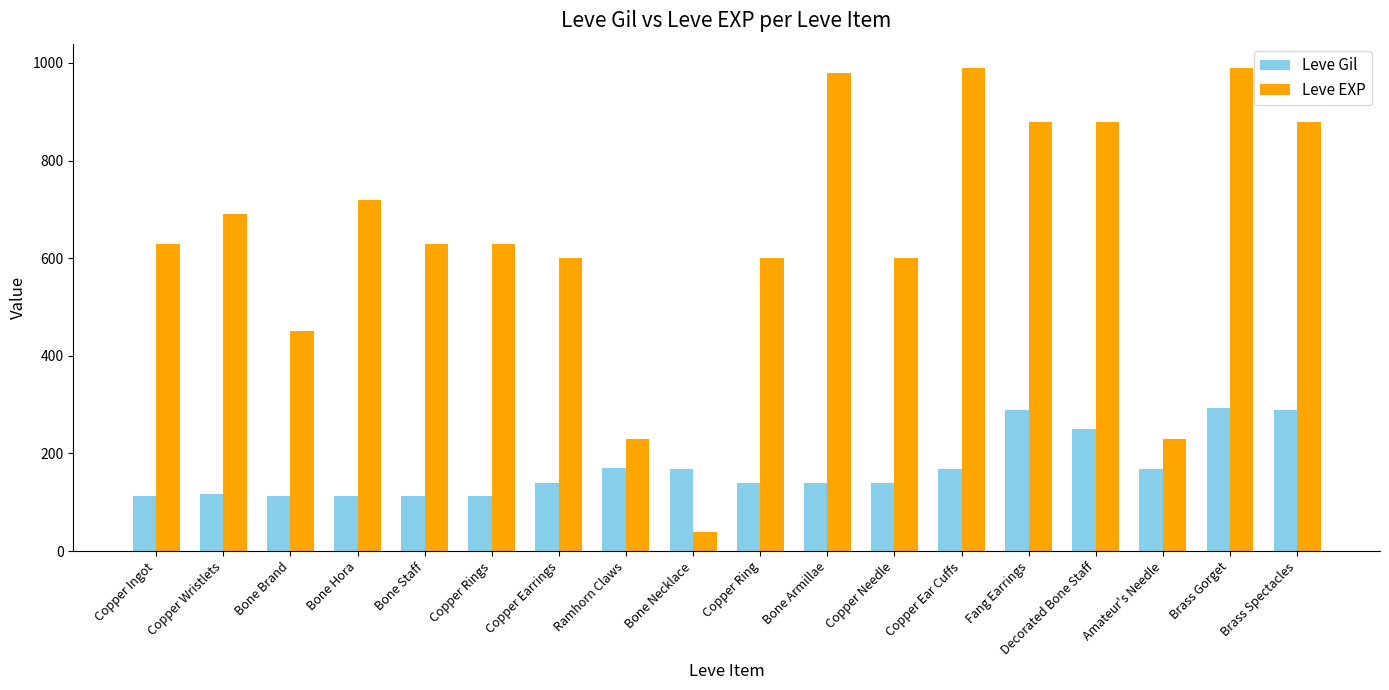

Which category has the lowest value across all series?

Bone Necklace